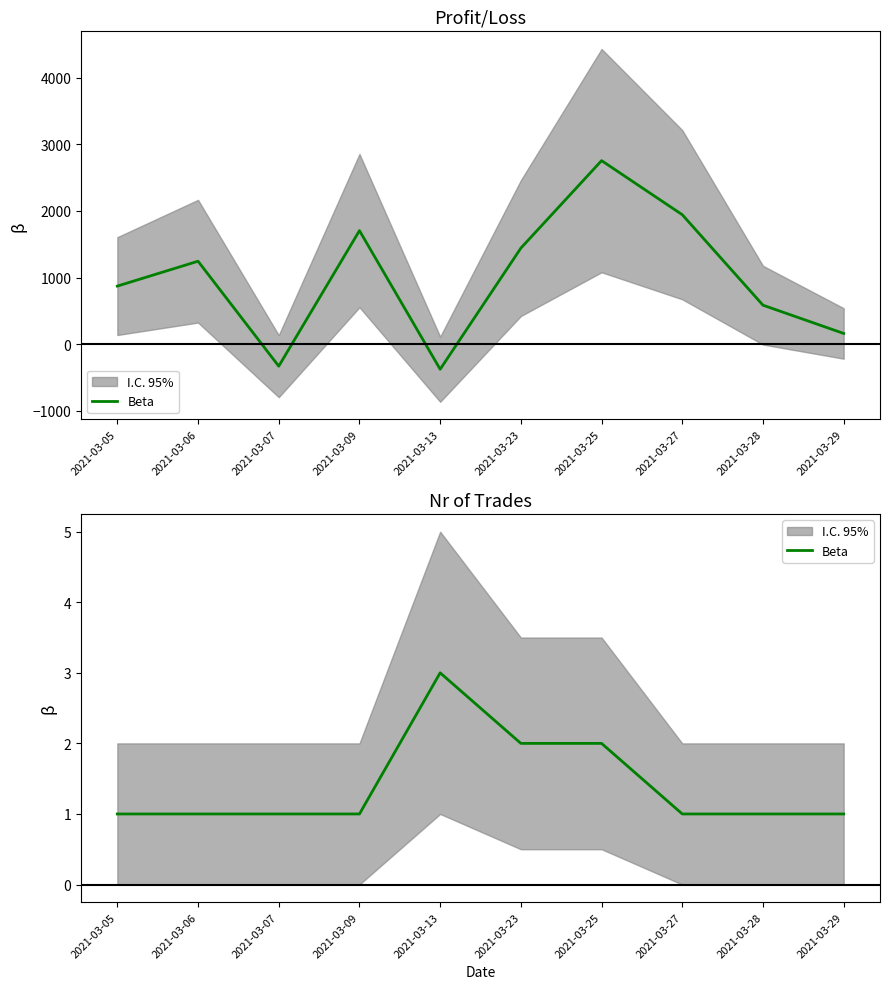

Reading left to right, what are all the values shown in this chart?

1	1	1	1	3	2	2	1	1	1